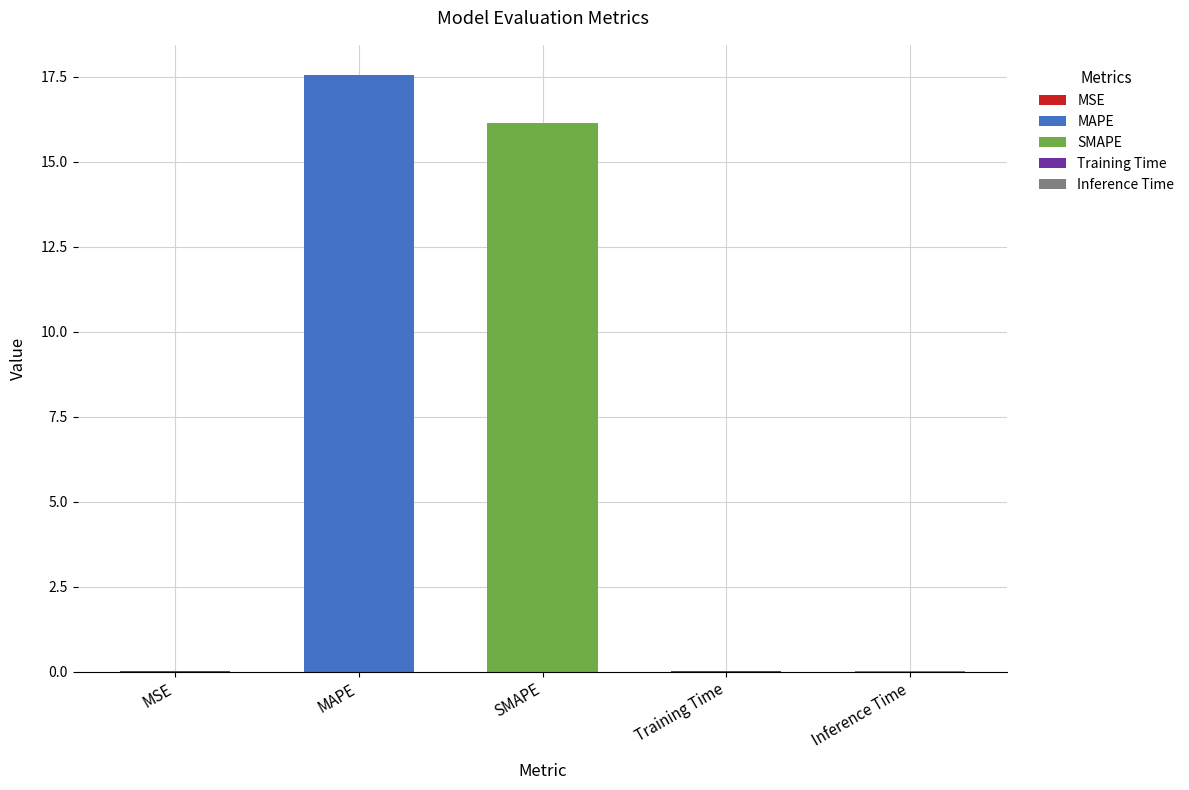

Reading left to right, extract all data points from this chart.

0.0	17.6	16.1	0.0	0.0